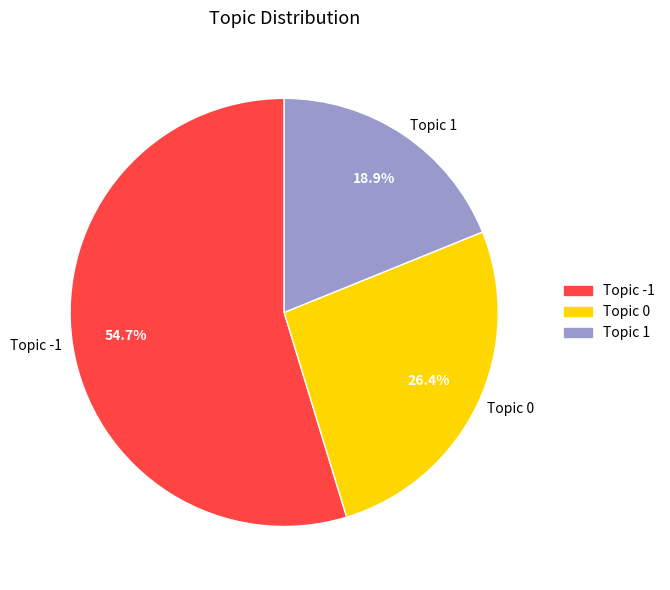

Do Topic -1 and Topic 0 together represent more than half of the pie?

Yes